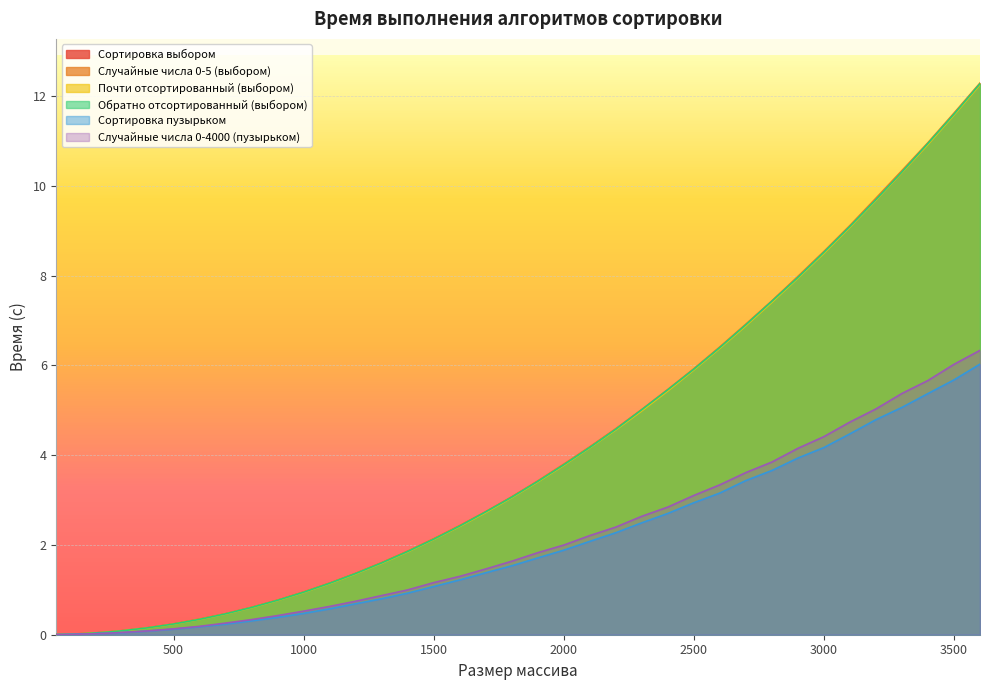

What is the total value across all series at 2700?

34.7